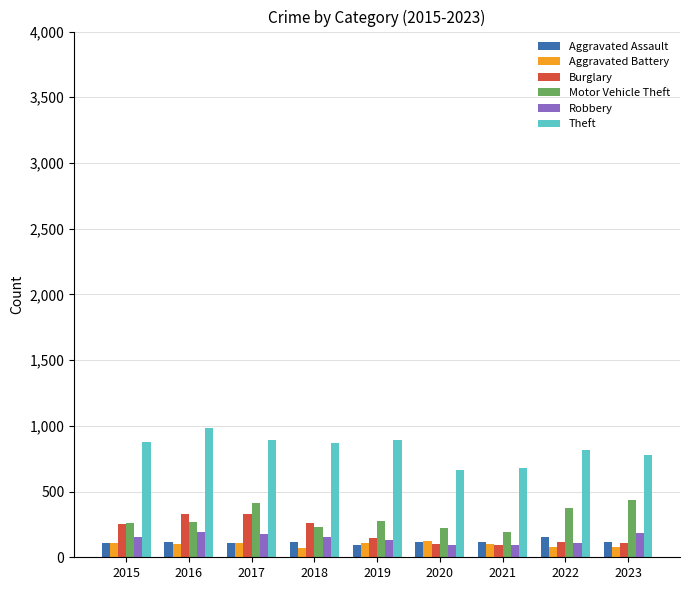

What is the difference between the highest and lowest values at 2020?

569